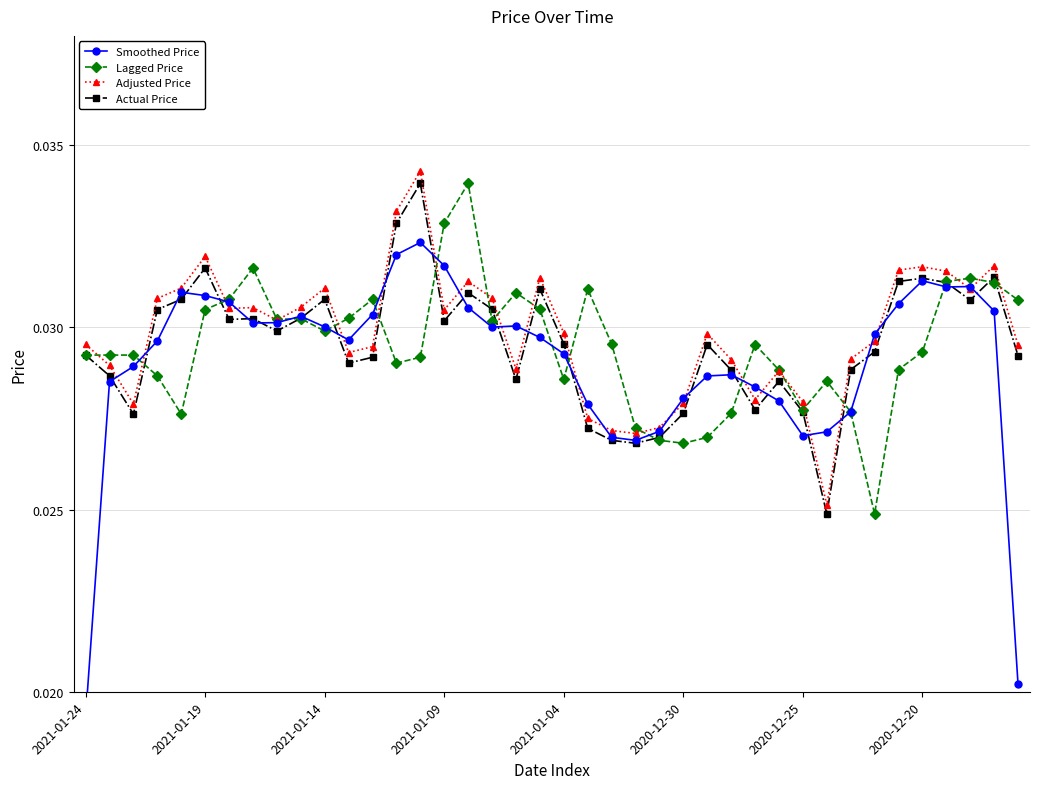

What are all the series names shown in the legend?

Smoothed Price, Lagged Price, Adjusted Price, Actual Price